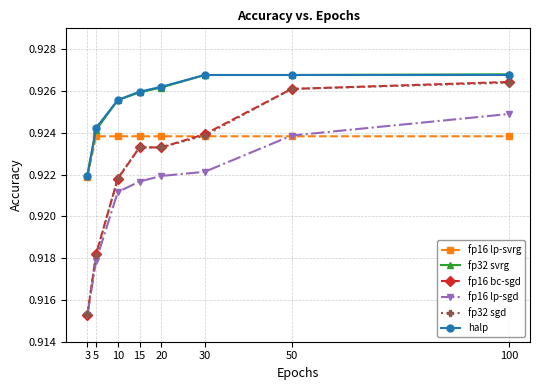

Count the fp32 sgd values in the range 0 to 1.

8